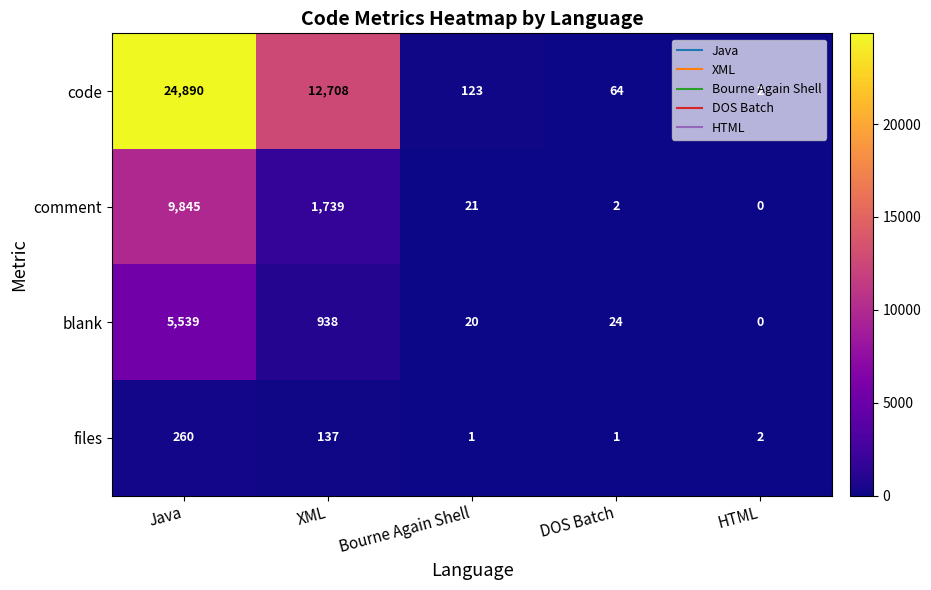

What is the spread (max minus min) of values at Bourne Again Shell?

122